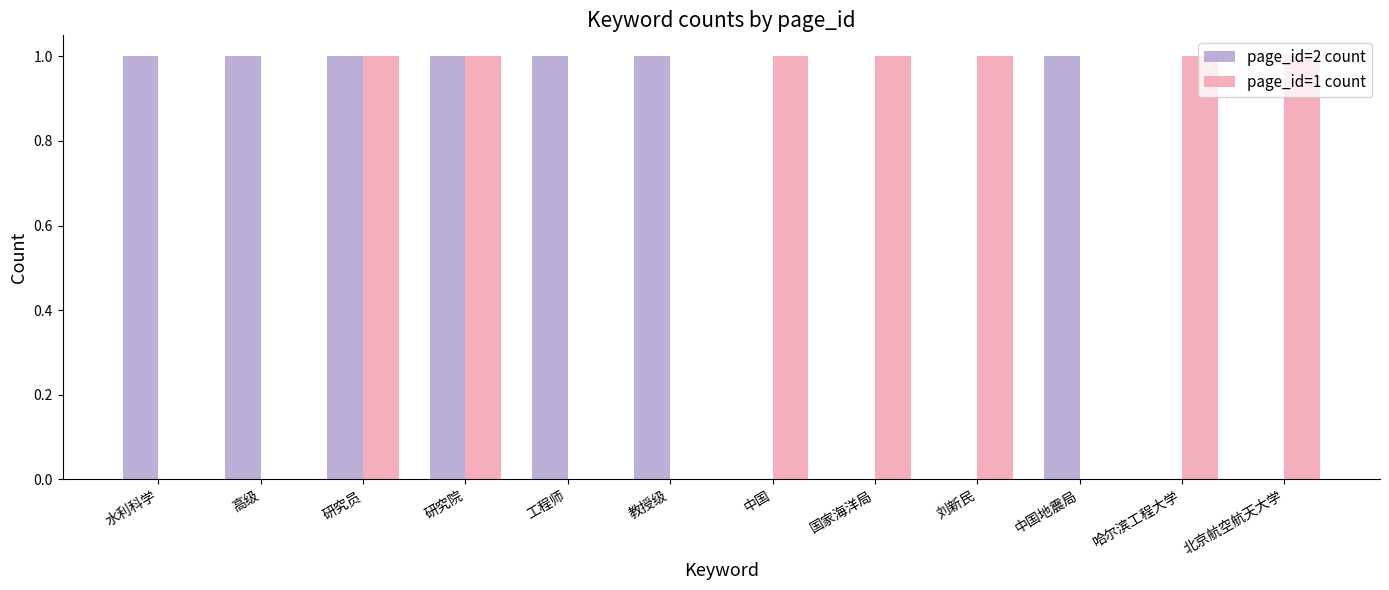

Which series changed the most between 水利科学 and 研究员?

page_id=1 count